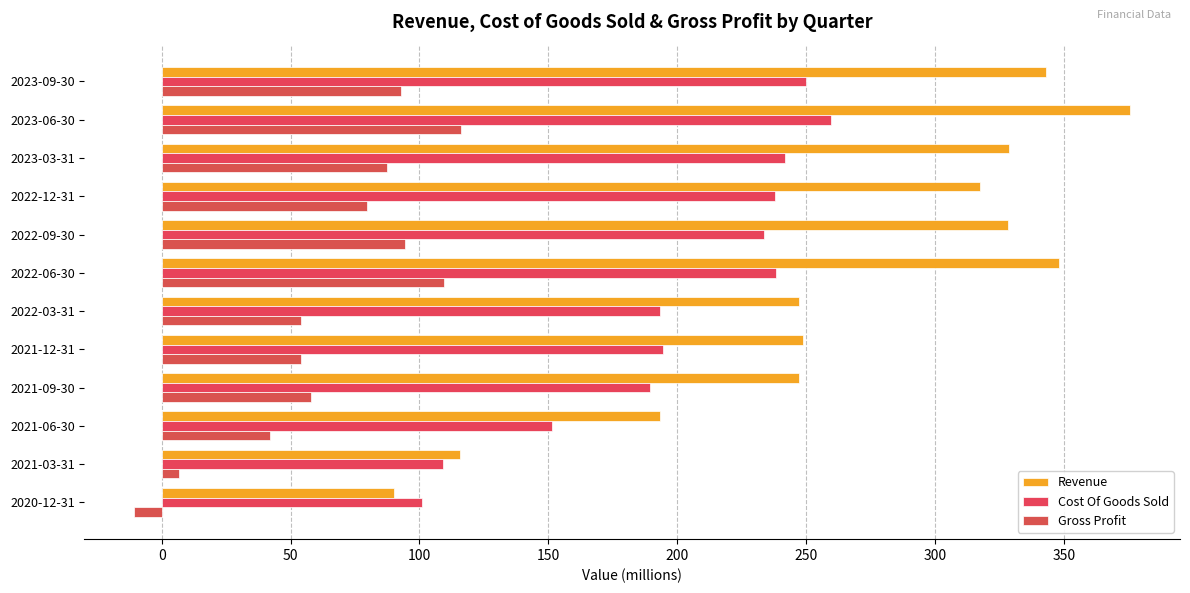

List the series in order of their peak value, lowest first.

Gross Profit, Cost Of Goods Sold, Revenue